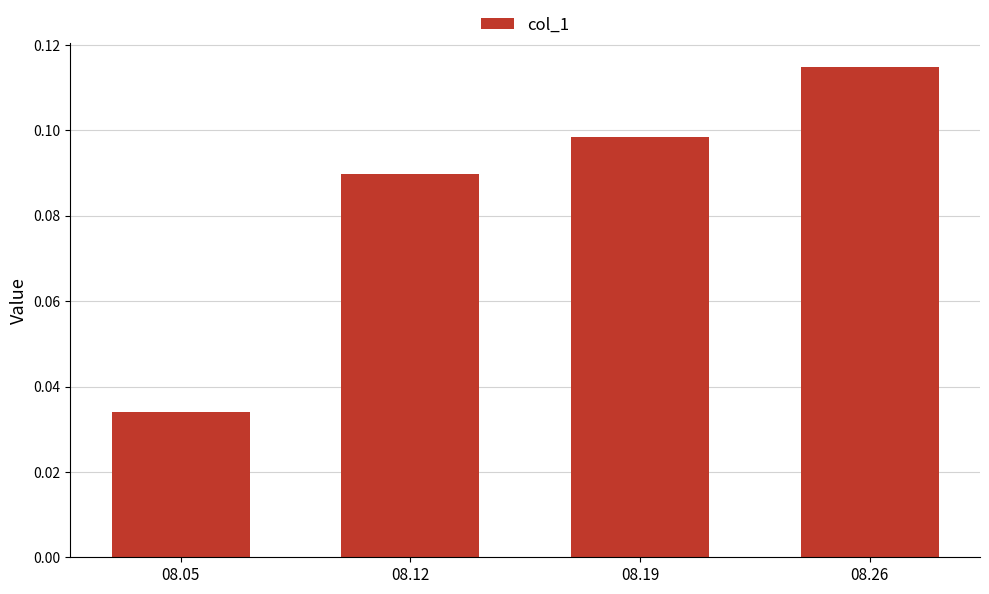

What is the sum of all values?

0.3